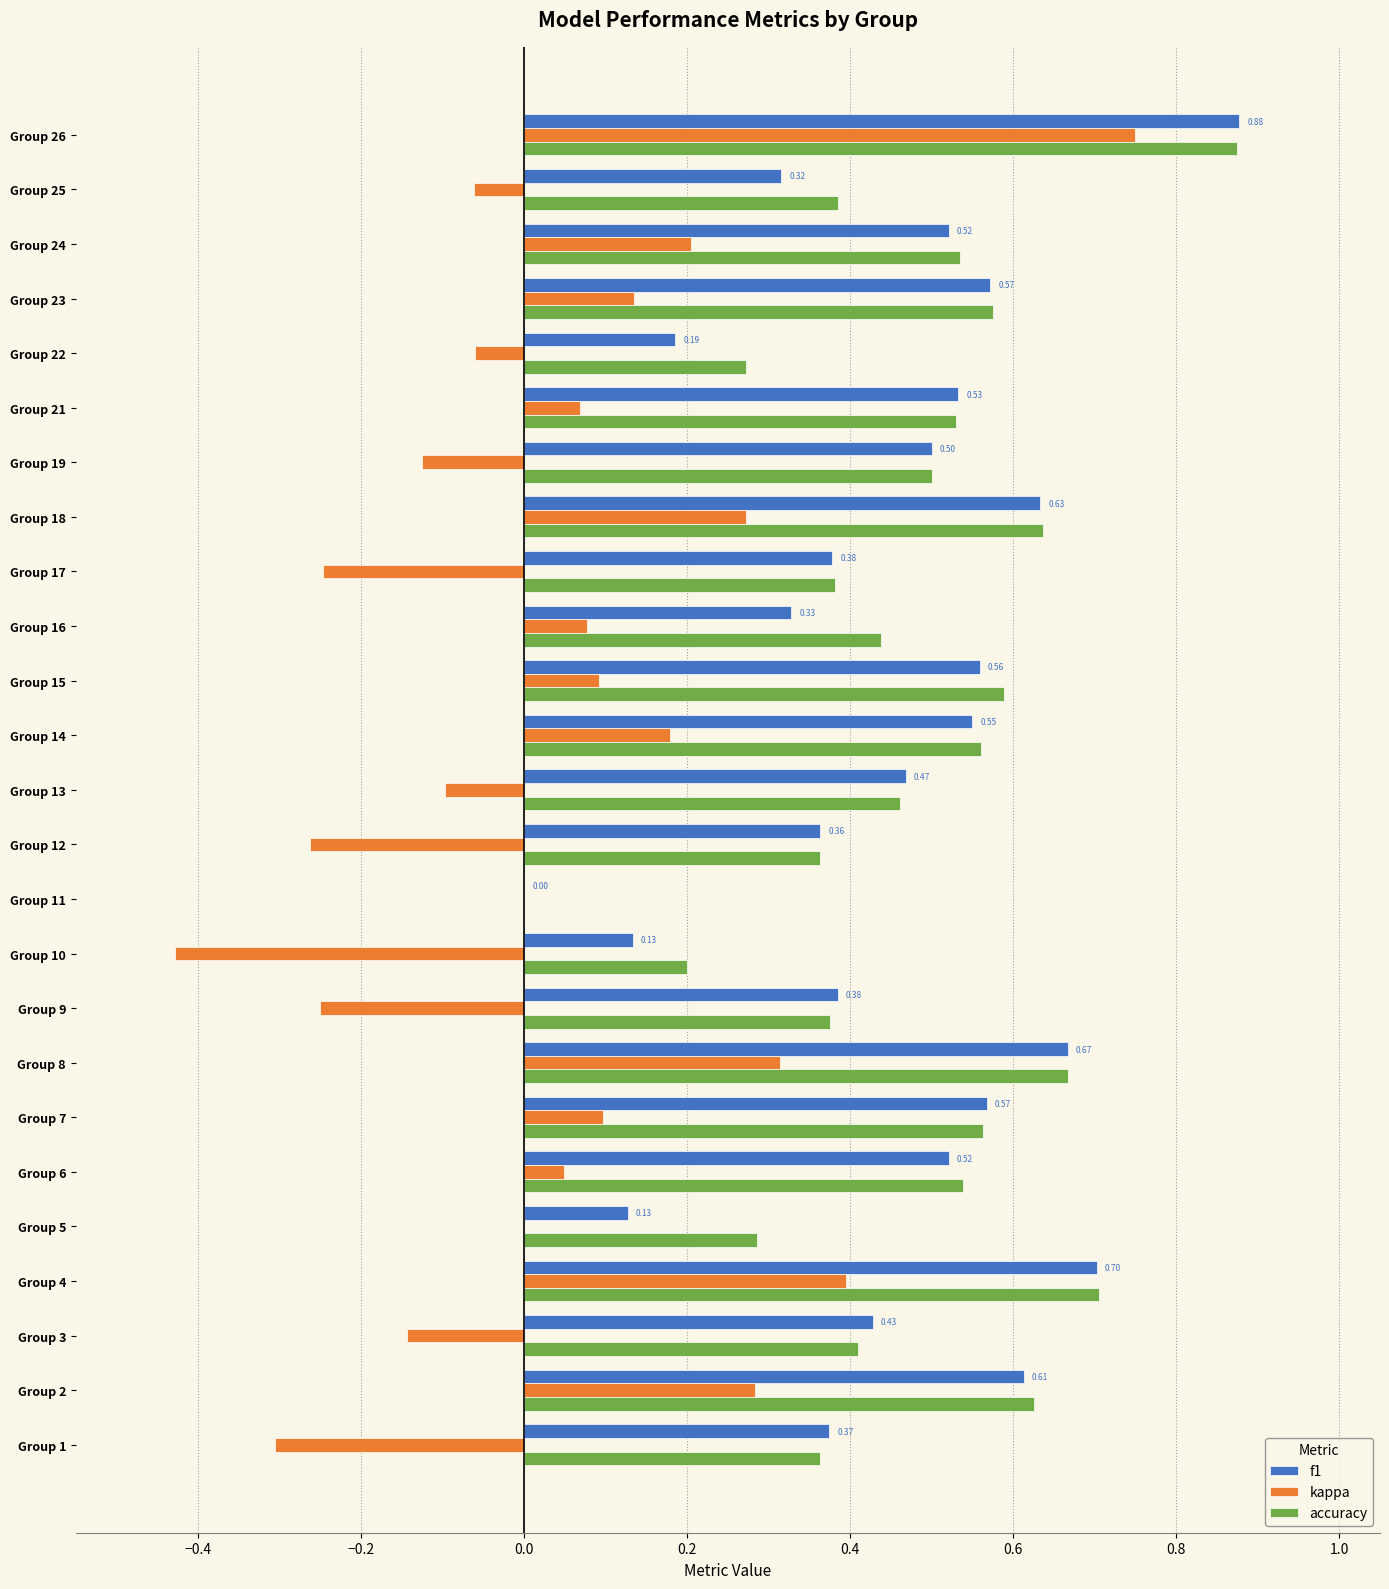

How many series are shown in this chart?

3